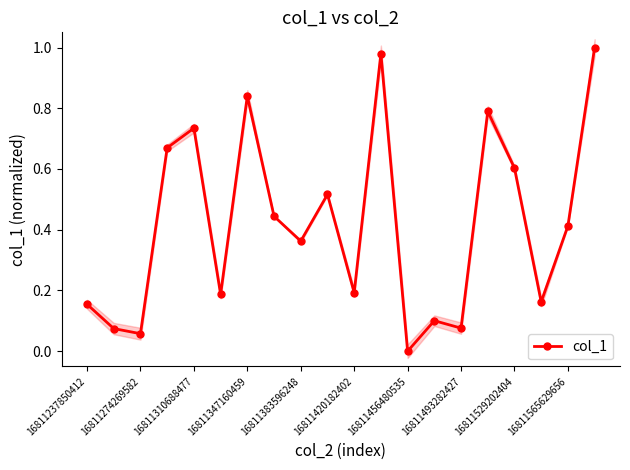

True or false: col_1 has a value of 0.4 at 16811529202404.

False